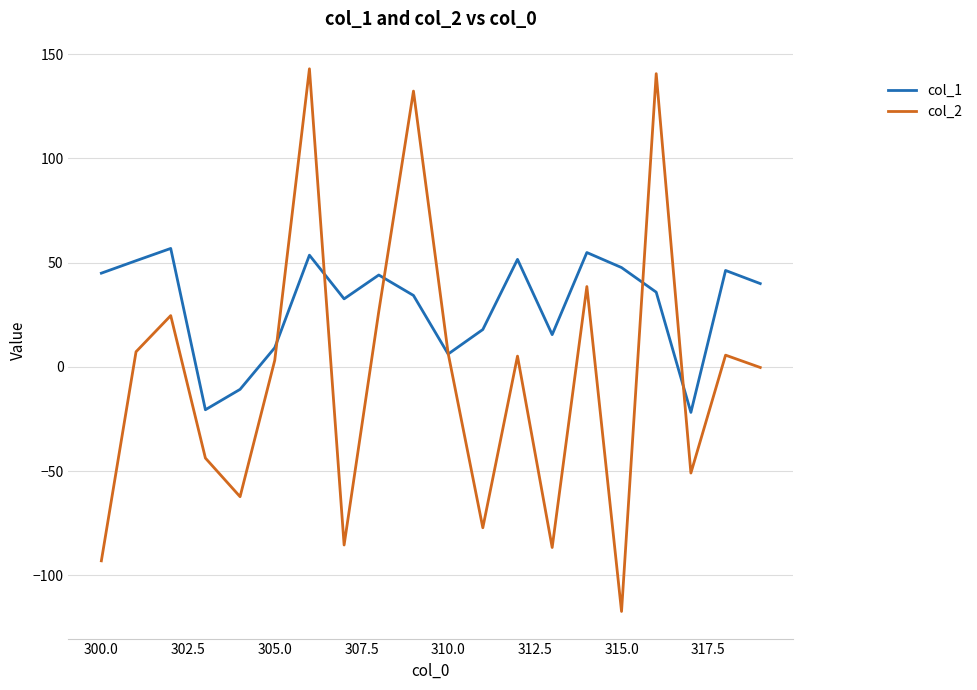

List the series in order of their overall mean, highest first.

col_1, col_2